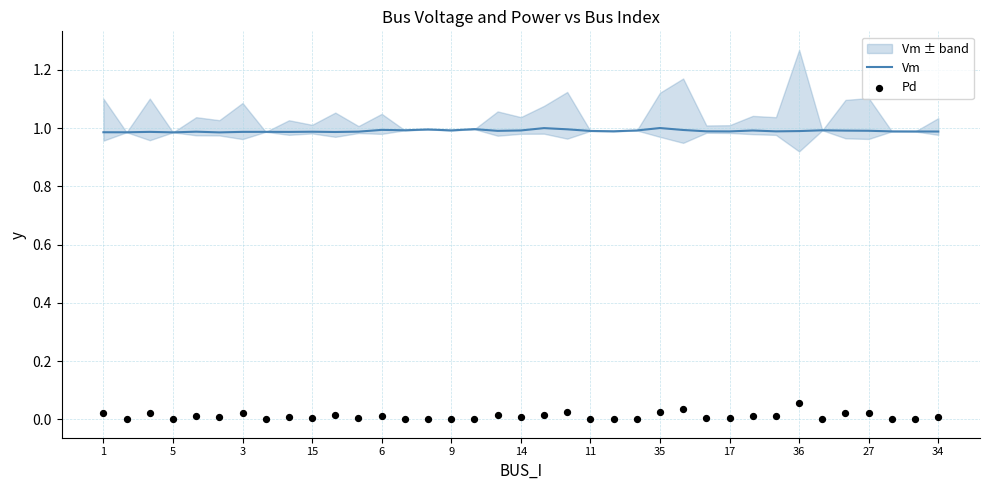

Which series has the widest spread of Y values?

Pd